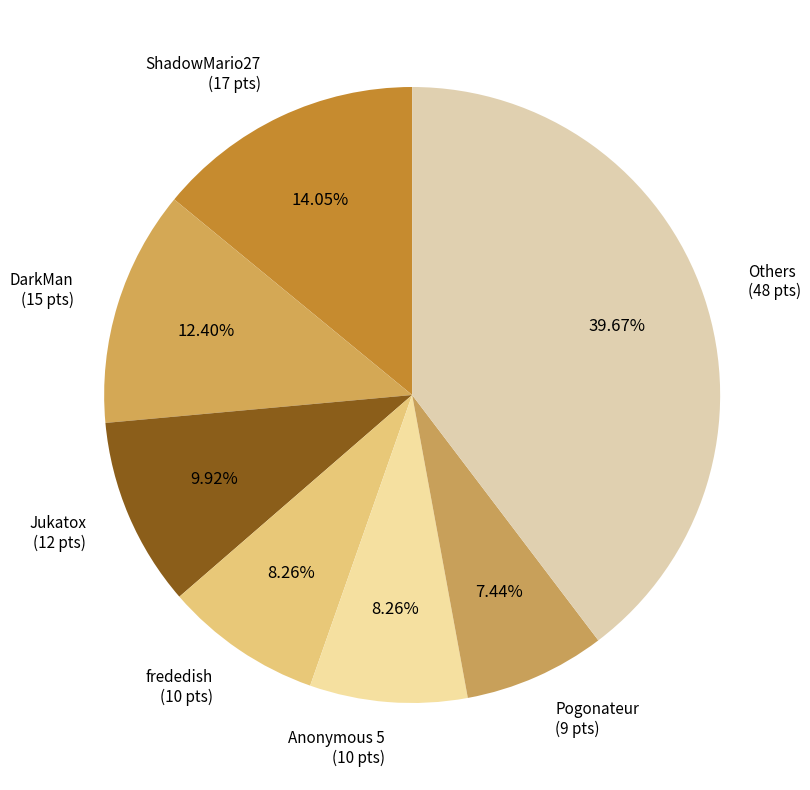

What percentage is the DarkMan slice, to the nearest percent?

12%